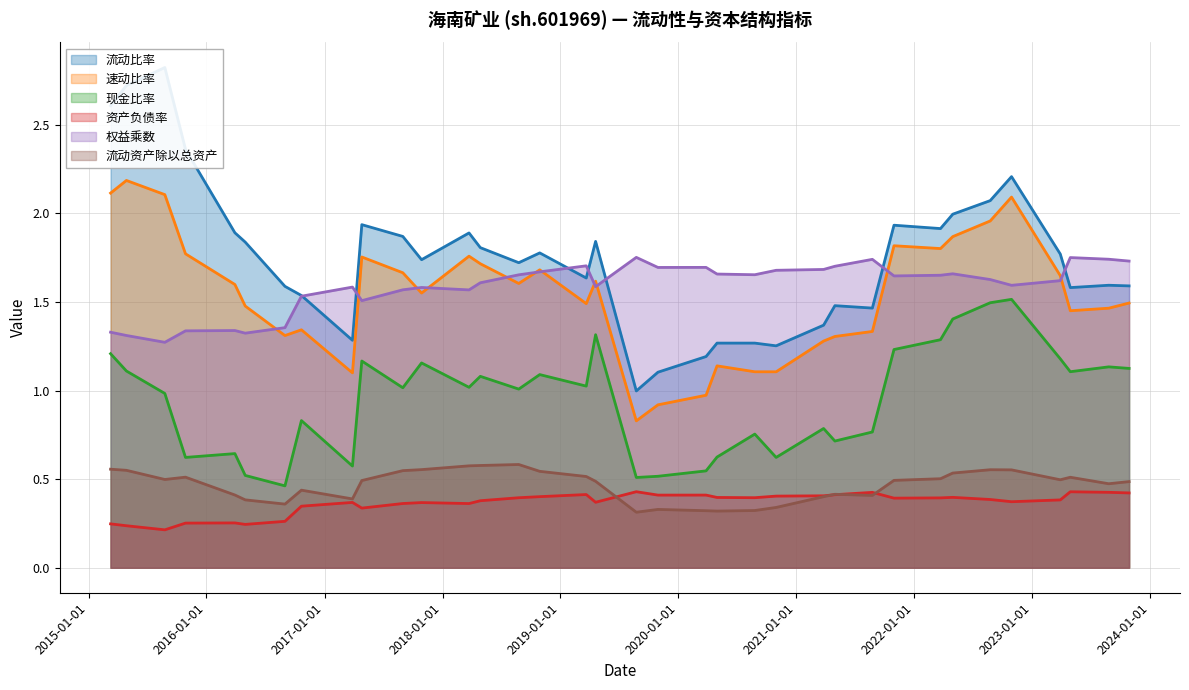

The value of 资产负债率 at 2015-03-10 is 0.1. True or false?

False